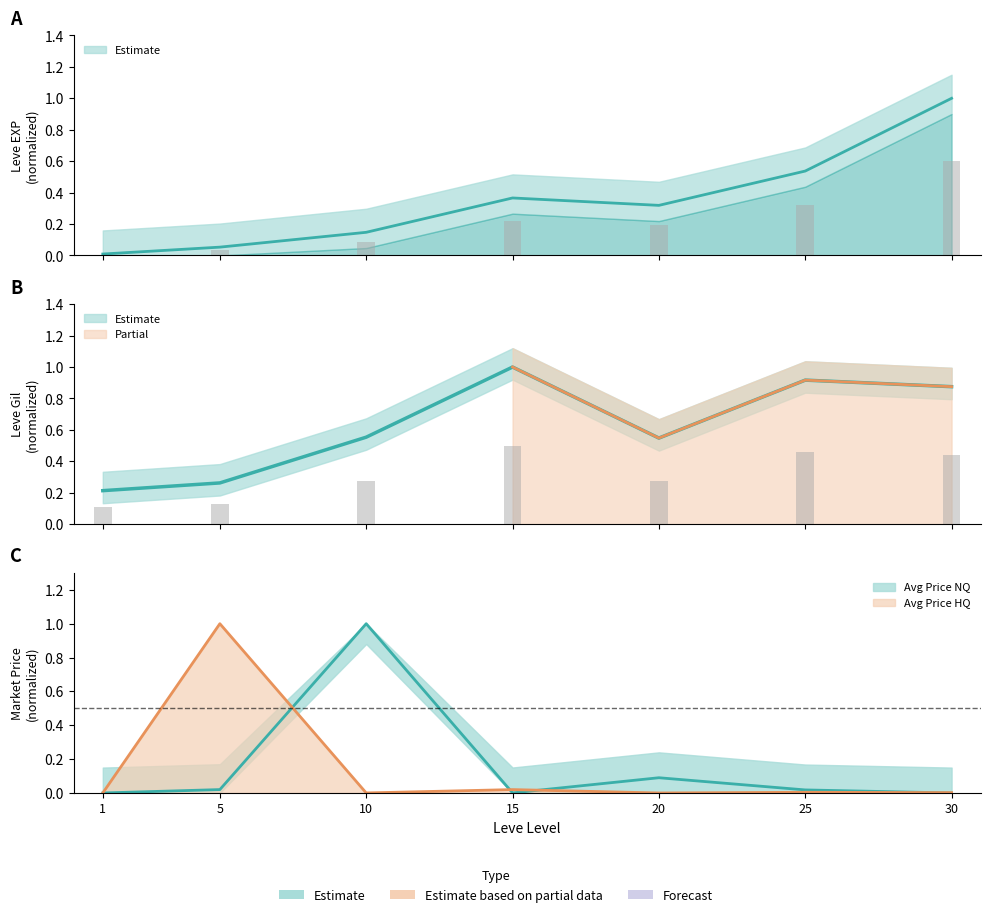

What is the sum of all Leve EXP values?

1.5